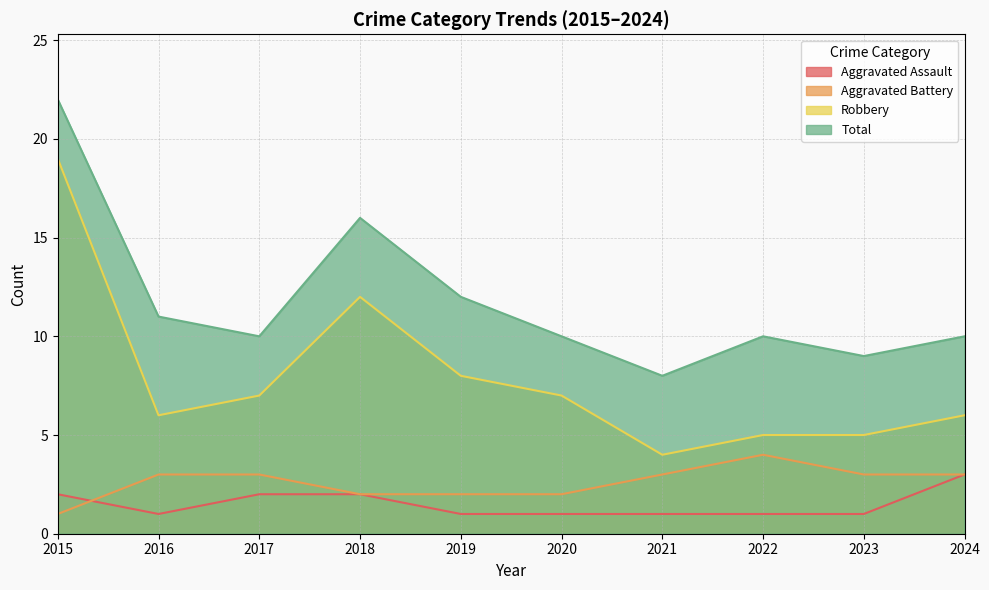

The Total series shows 22 at 2015. True or false?

True